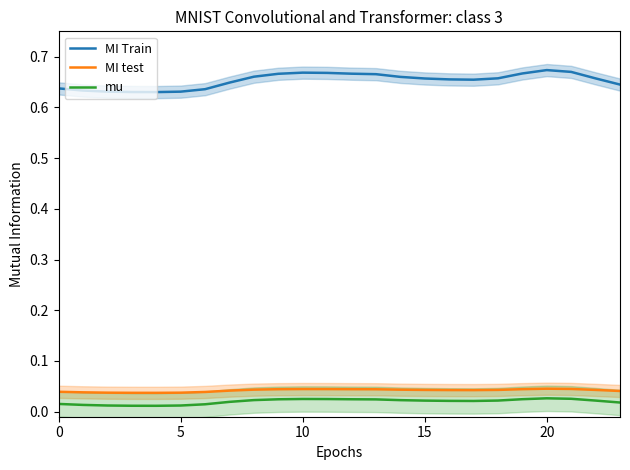

True or false: MI Train and mu intersect in this chart.

False